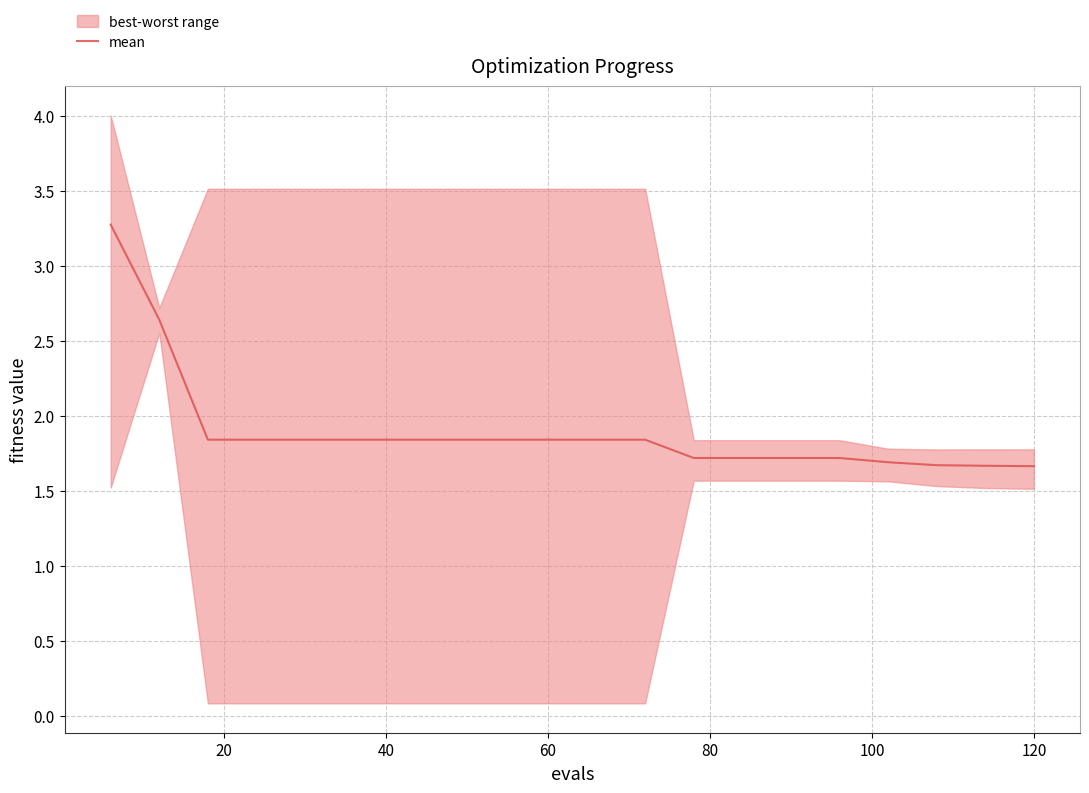

True or false: the data has more than 0 interior local peaks.

False